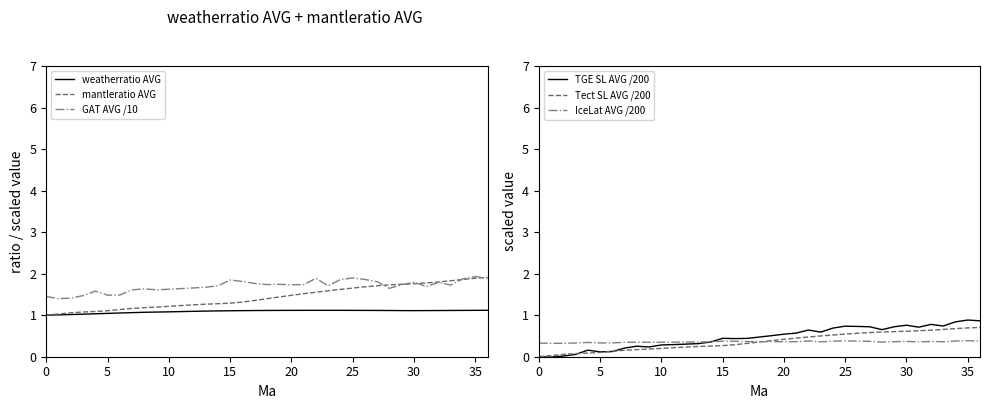

Between 10 and 40, which is larger?

40